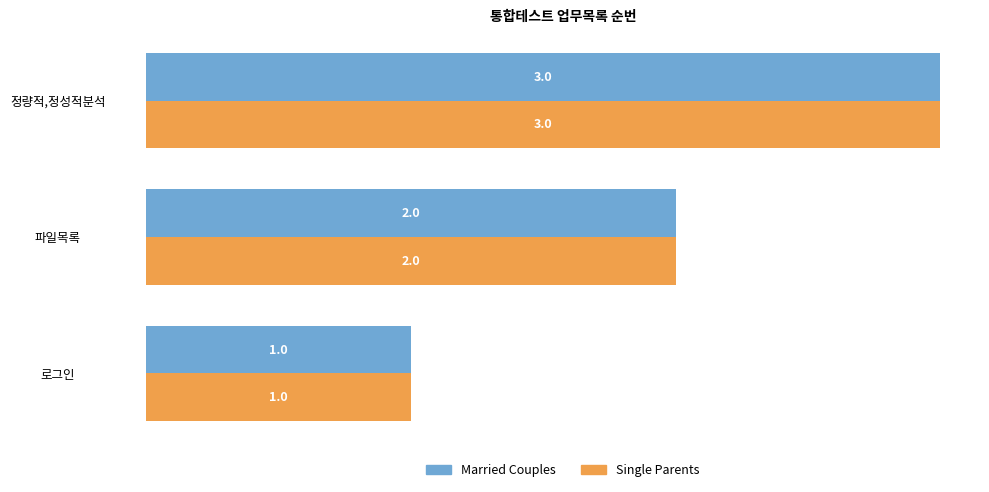

How many data points in Single Parents are less than 2?

1